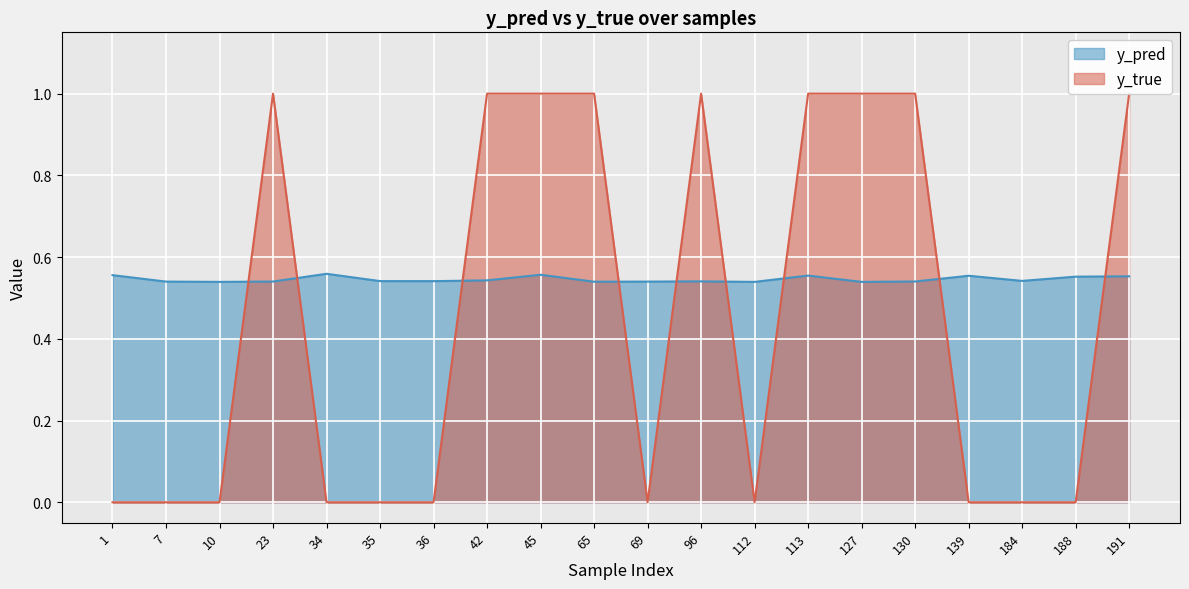

Between which two adjacent categories do y_pred and y_true first intersect?

10 and 23